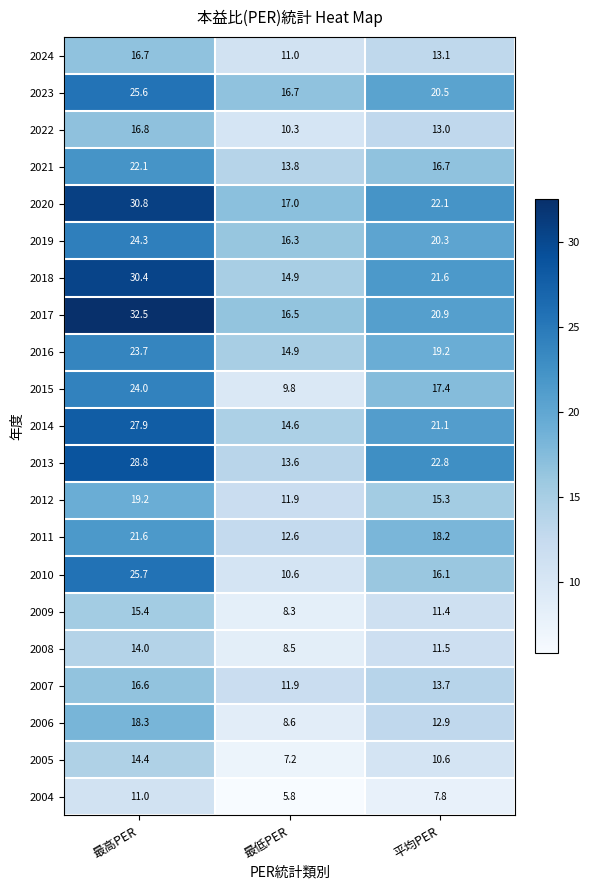

What is the total value across all series at 最高PER?

459.8